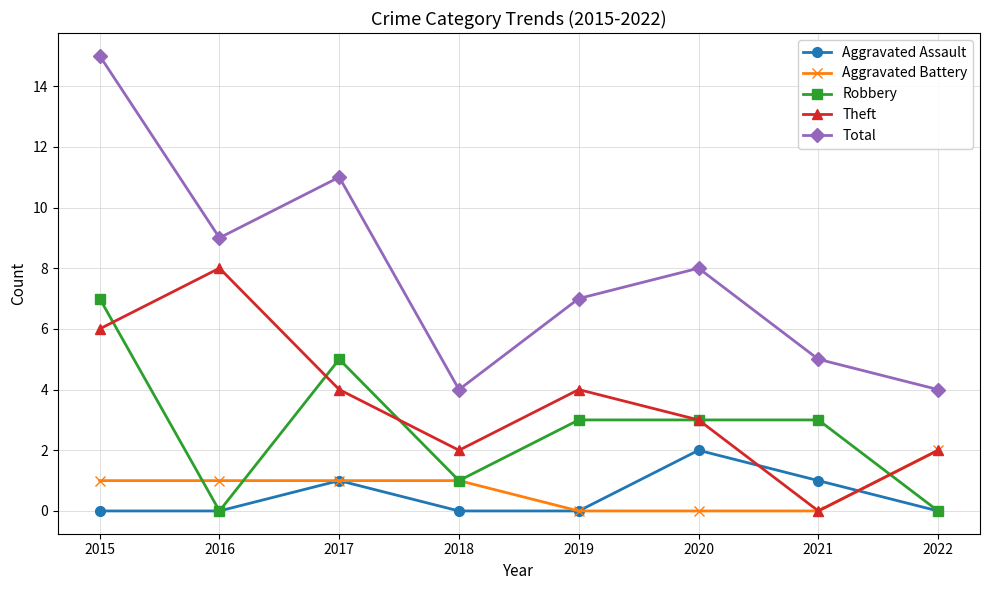

What value does the Total series have at 2018, to the nearest 5?

5